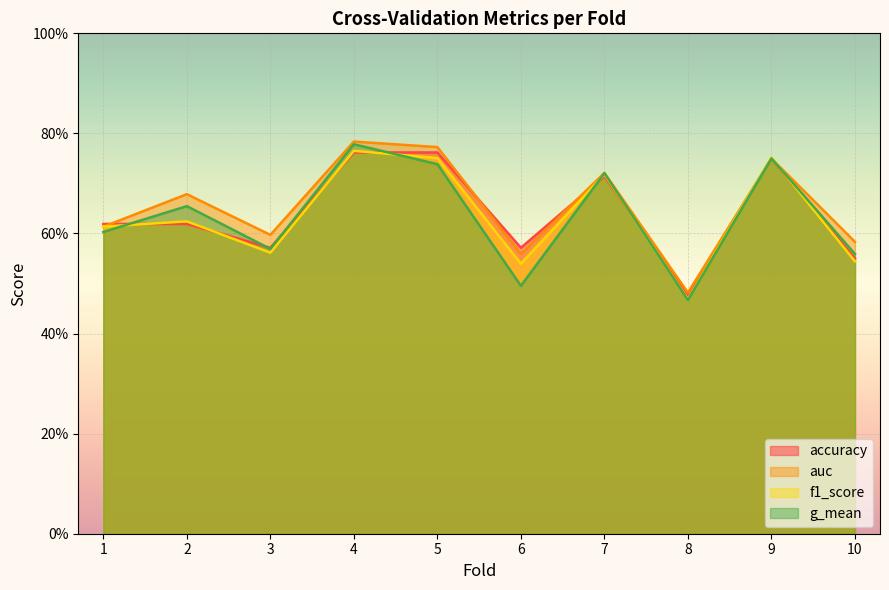

Reading right to left, what are all the values shown in this chart?

accuracy: 10=0.6	9=0.8	8=0.5	7=0.7	6=0.6	5=0.8	4=0.8	3=0.6	2=0.6	1=0.6
auc: 10=0.6	9=0.8	8=0.5	7=0.7	6=0.6	5=0.8	4=0.8	3=0.6	2=0.7	1=0.6
f1_score: 10=0.5	9=0.8	8=0.5	7=0.7	6=0.5	5=0.8	4=0.8	3=0.6	2=0.6	1=0.6
g_mean: 10=0.6	9=0.8	8=0.5	7=0.7	6=0.5	5=0.7	4=0.8	3=0.6	2=0.7	1=0.6